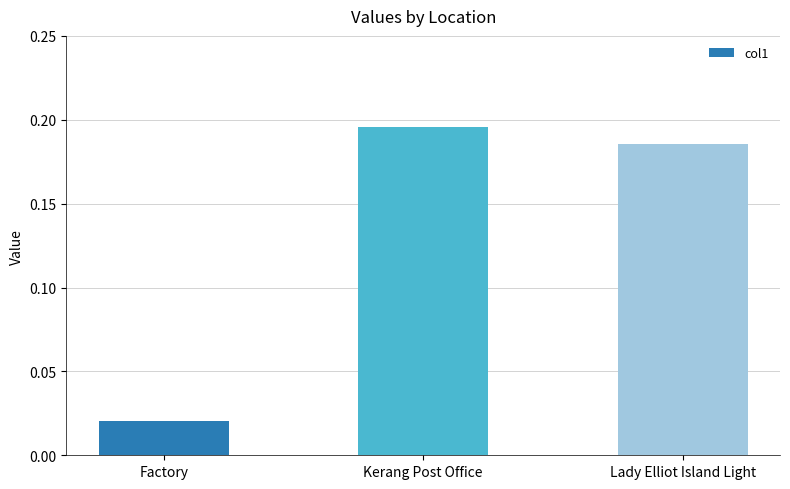

Rank the categories by value from highest to lowest.

Kerang Post Office, Lady Elliot Island Light, Factory